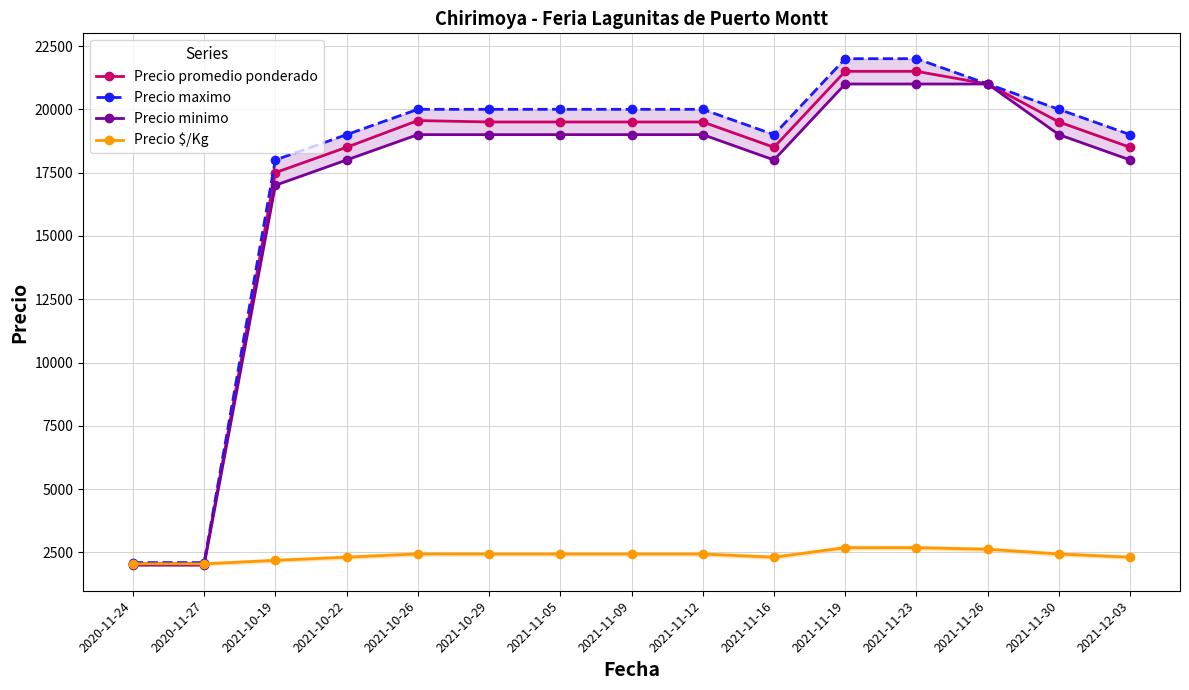

At 2020-11-24, list the series in order from largest to smallest.

Precio maximo, Precio promedio ponderado, Precio $/Kg, Precio minimo